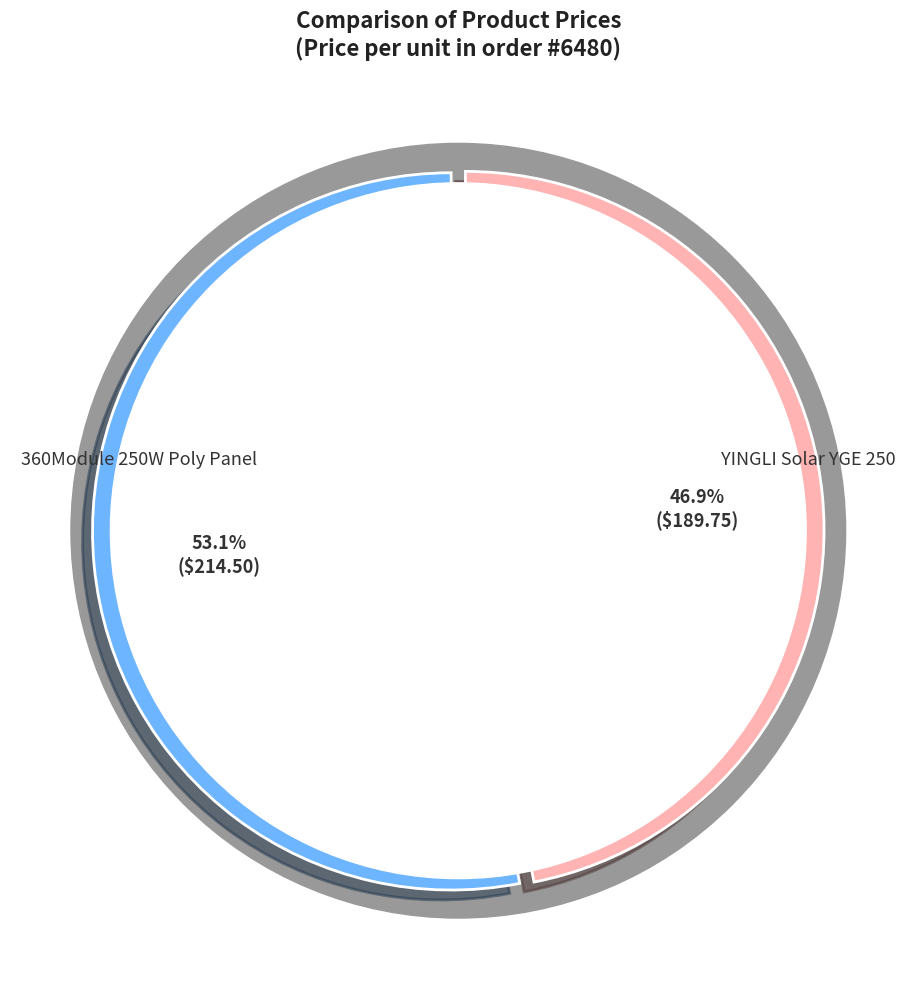

How many slices are in this pie chart?

2